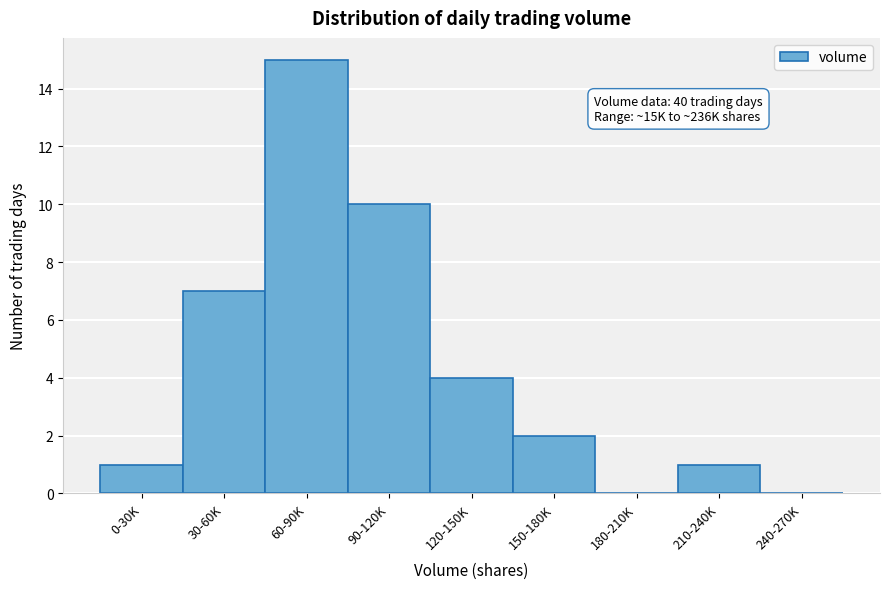

Reading left to right, what are all the values shown in this chart?

0-30K=1	30-60K=7	60-90K=15	90-120K=10	120-150K=4	150-180K=2	180-210K=0	210-240K=1	240-270K=0